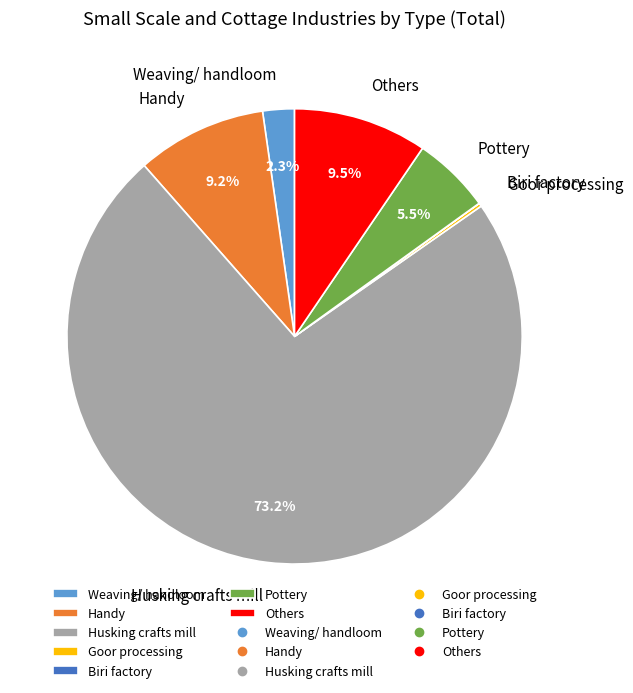

Approximately how many times larger is the value at Weaving/ handloom compared to Others?

0.2